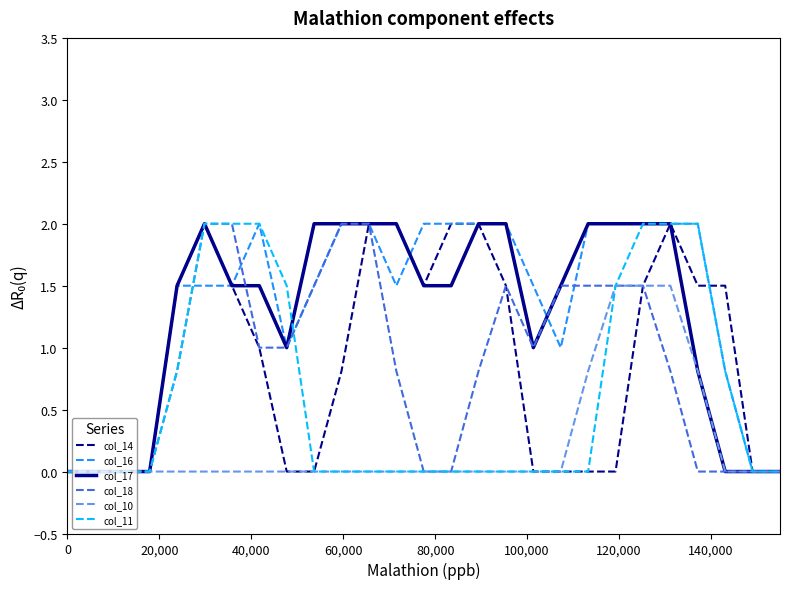

What is the maximum value for col_14?

2.0